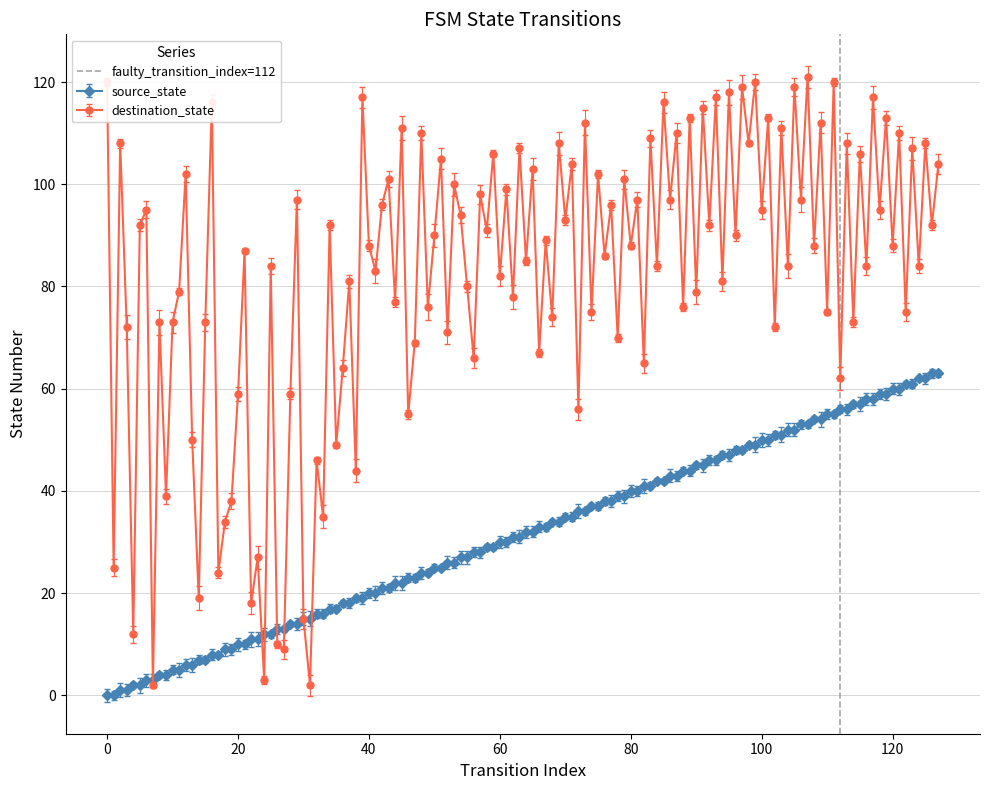

In destination_state, how many points are higher than both neighbors (excluding endpoints)?

53